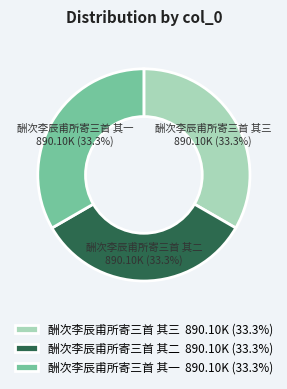

How much of the chart is everything except 酬次李辰甫所寄三首 其一?

66.7%